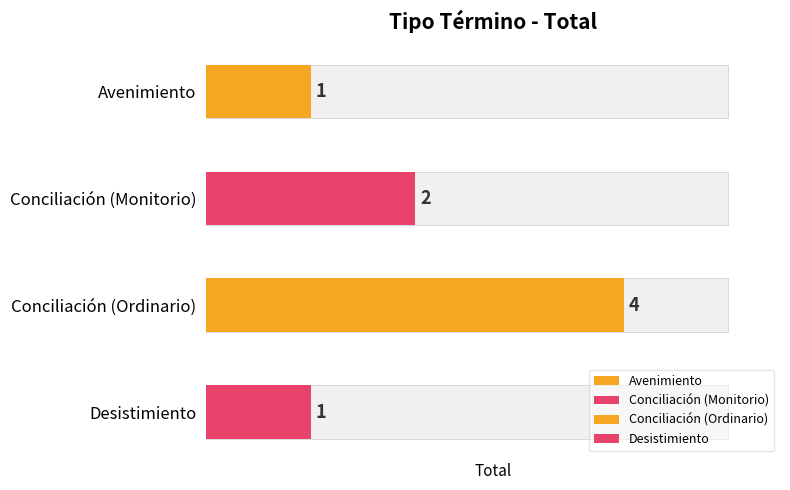

True or false: the data shows 3 at Conciliación (Ordinario).

False